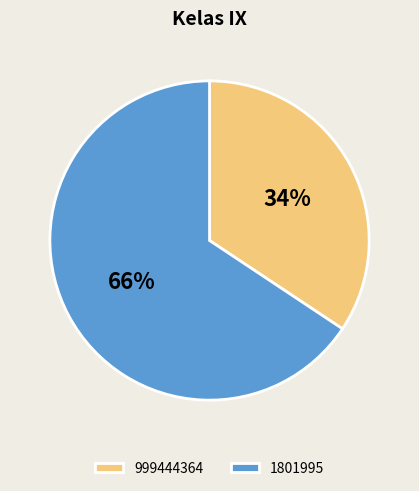

How many segments does this pie chart have?

2